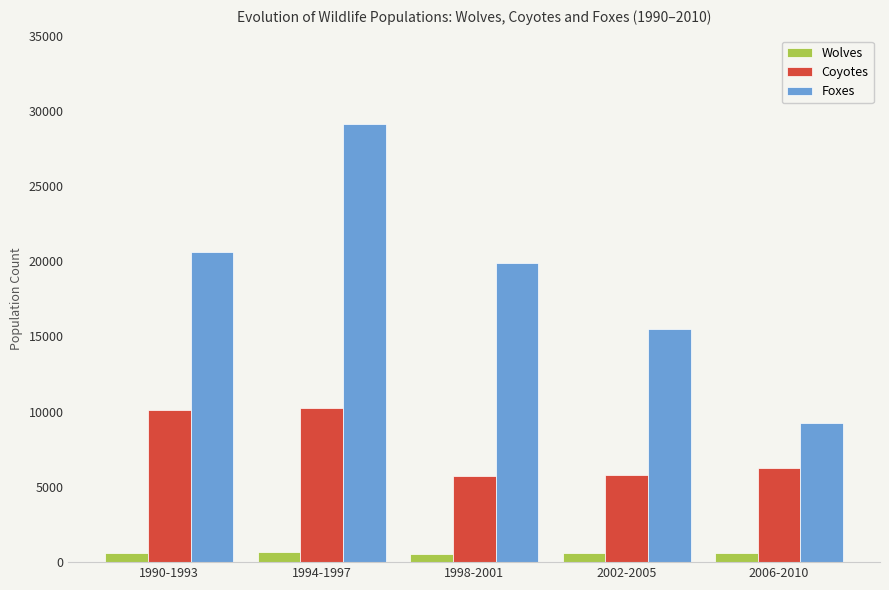

The value of Foxes at 2002-2005 is 15525. True or false?

True